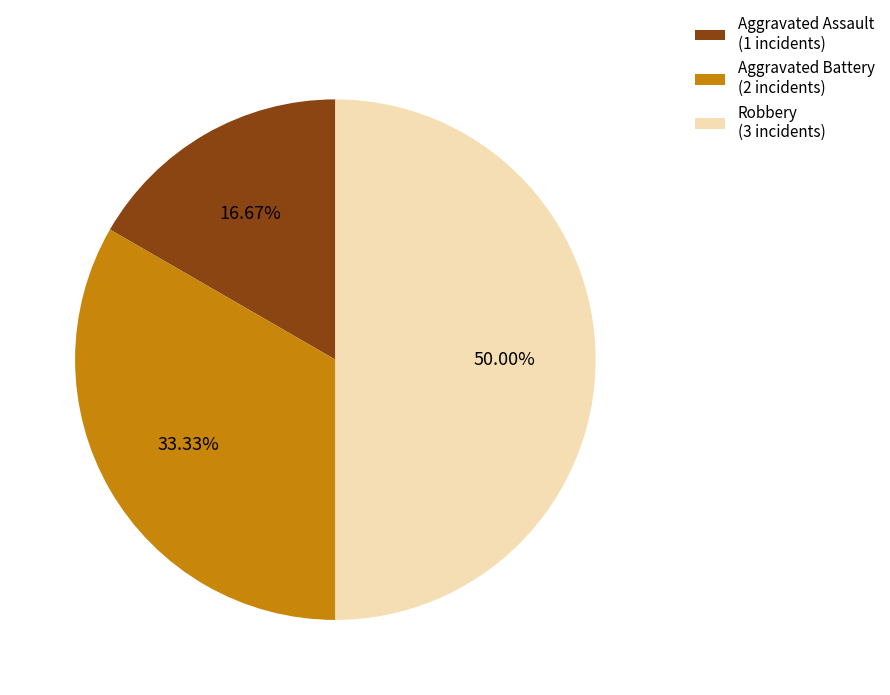

Count the number of slices in the pie.

3